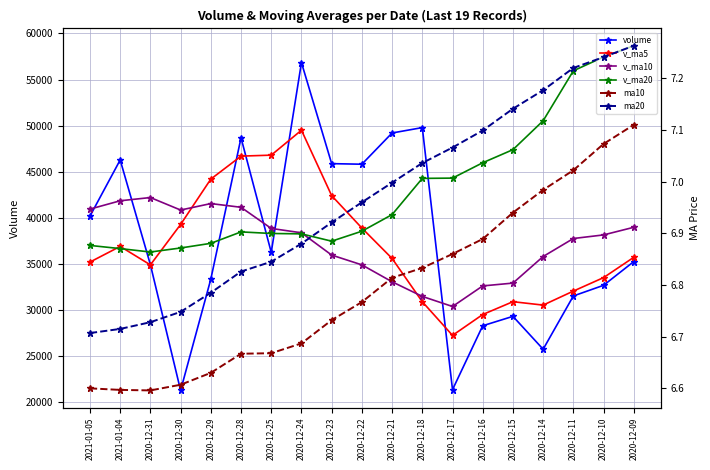

How many series are shown in this chart?

6